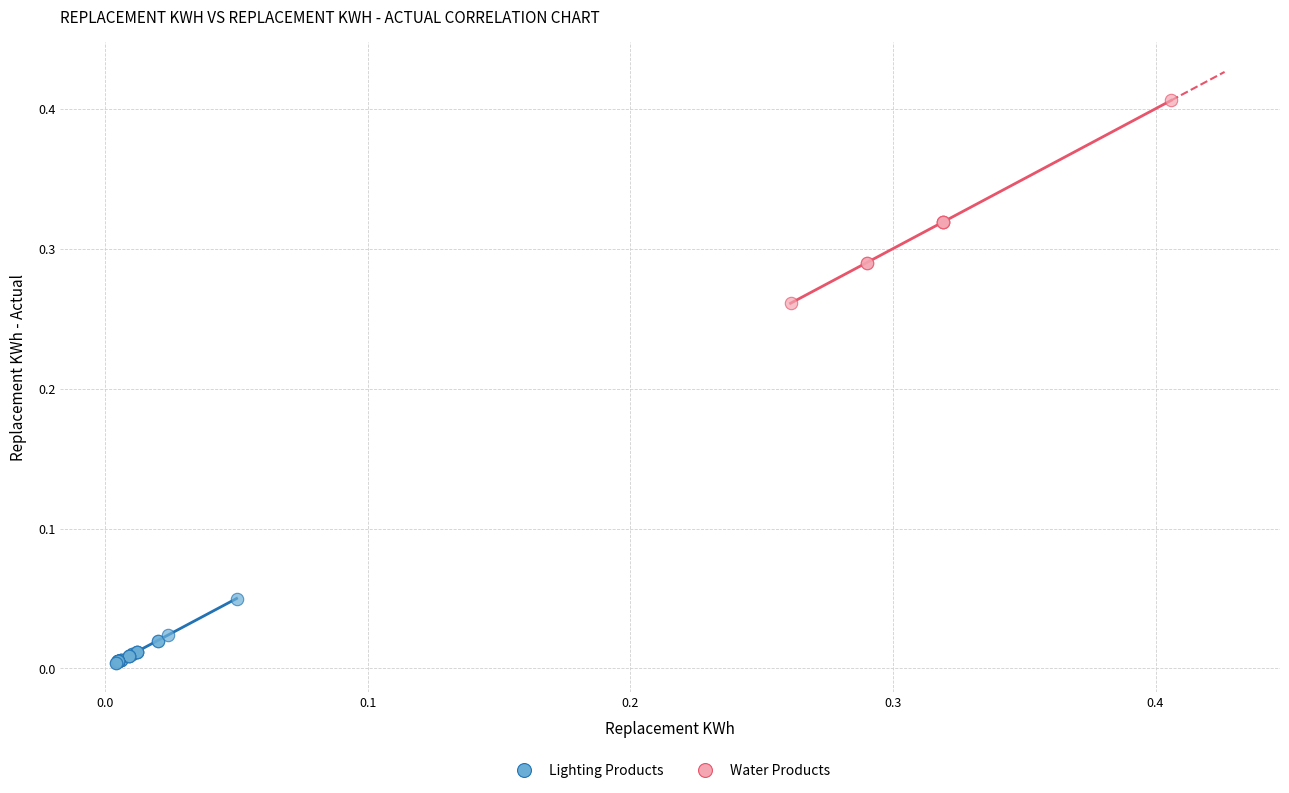

Which series reaches the maximum Y coordinate?

Water Products